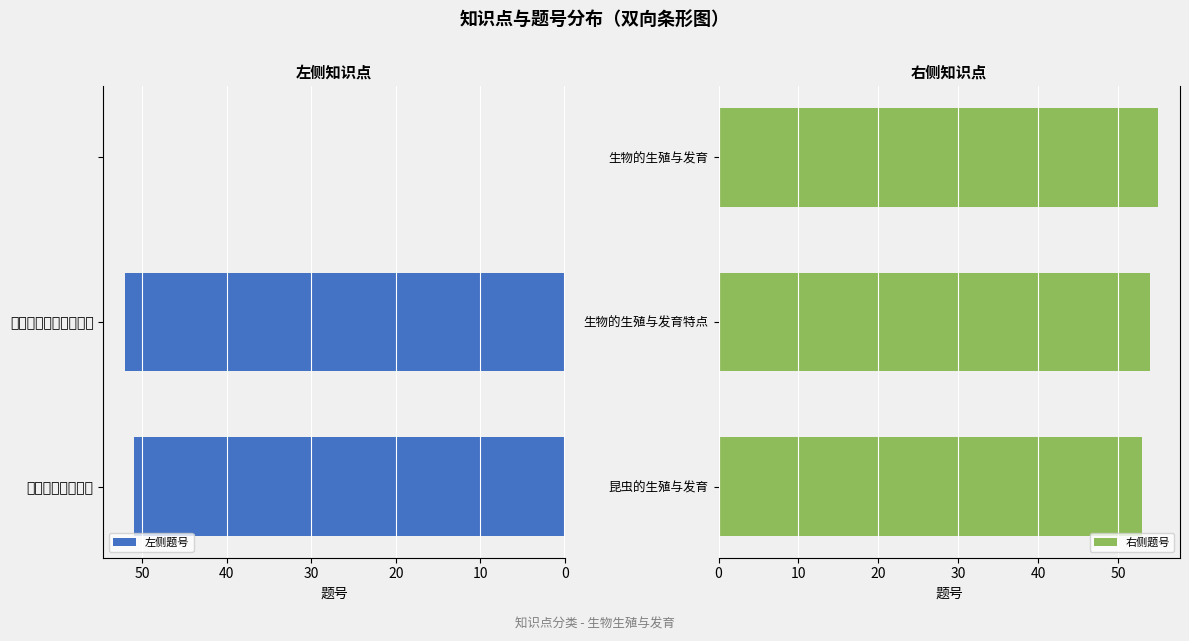

Is it true that 左侧题号 equals 23 at 生物的生殖与发育?

False